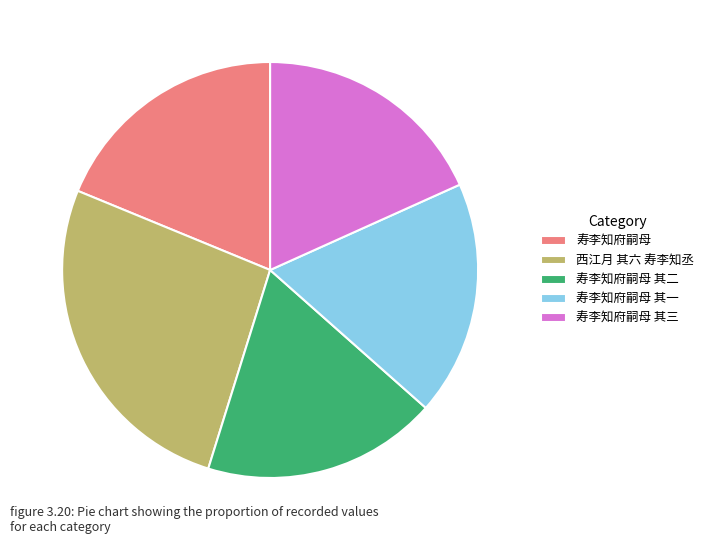

How many segments does this pie chart have?

5